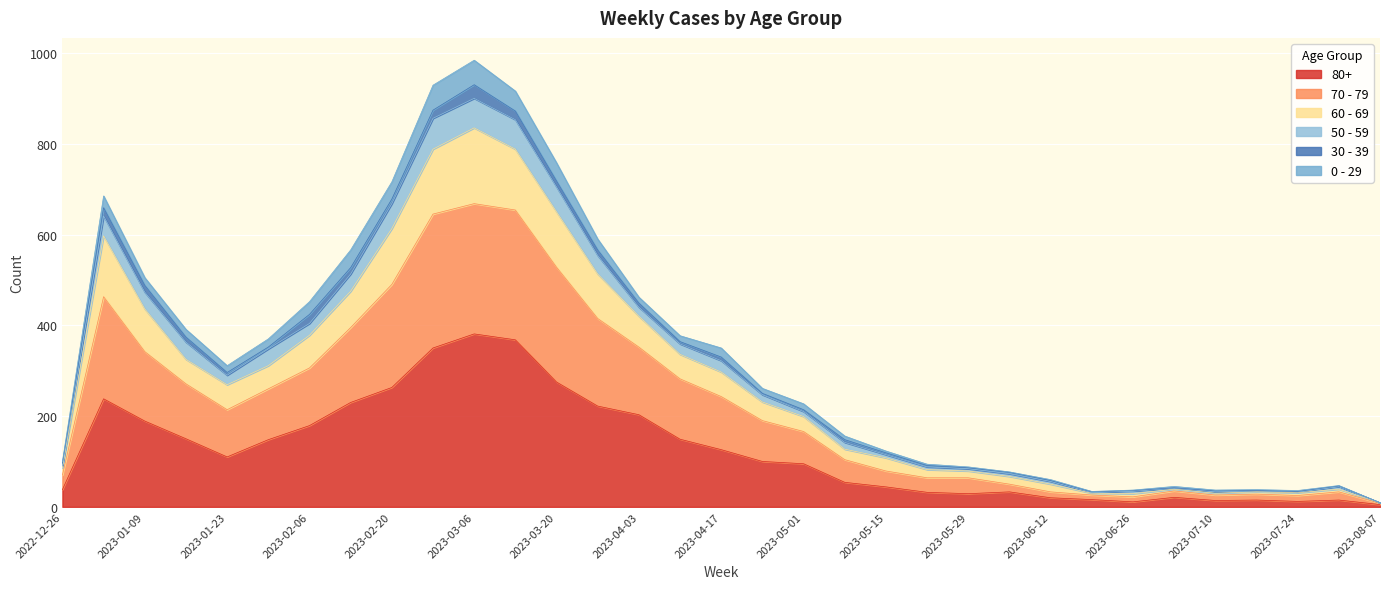

What position from the left is 2023-07-10?

29